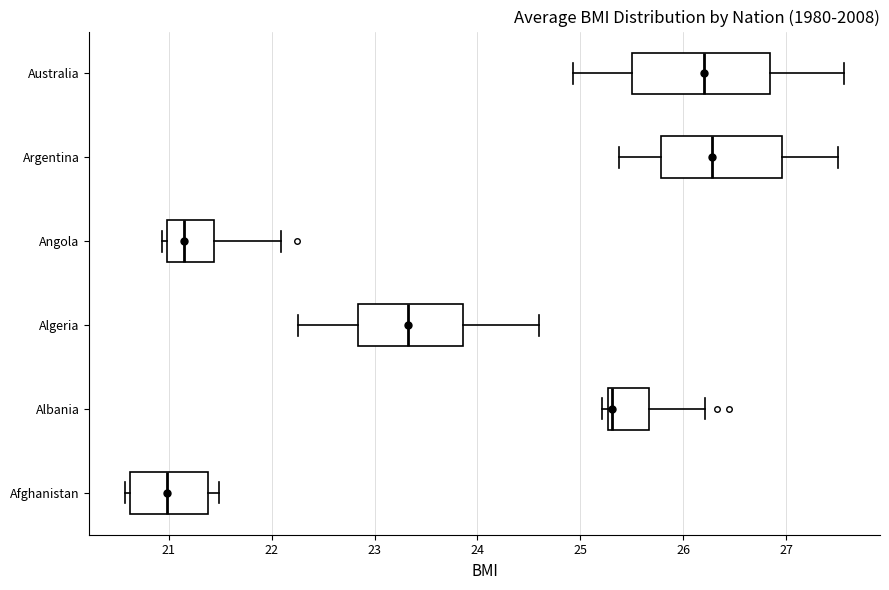

Where is the left edge of the box for Algeria on the x-axis? The values are not printed on the chart, so give them approximately, as read against the axis.

22.8